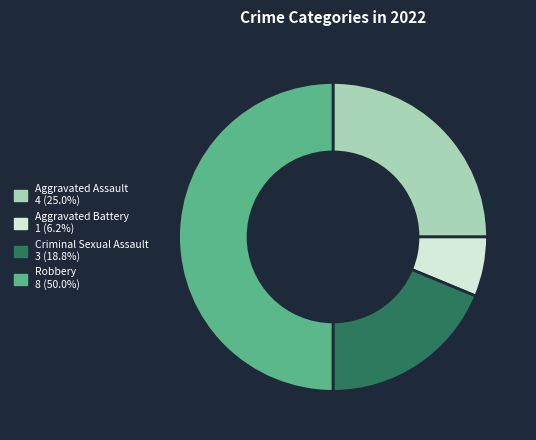

Is the sum of Robbery and Criminal Sexual Assault greater than half?

Yes